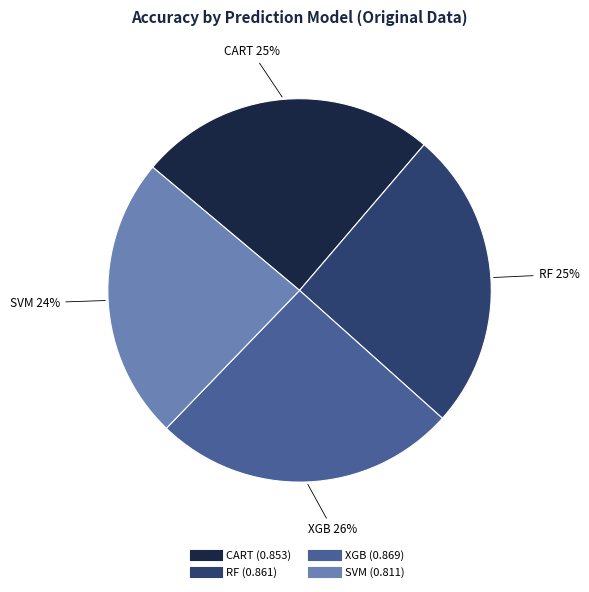

Which slice is the smallest?

SVM